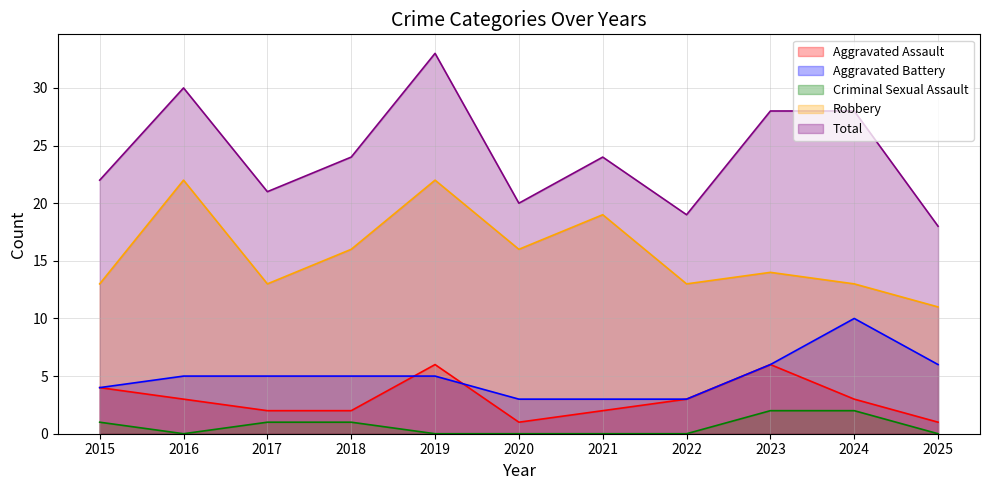

Is it true that Aggravated Battery equals 5 at 2016?

True